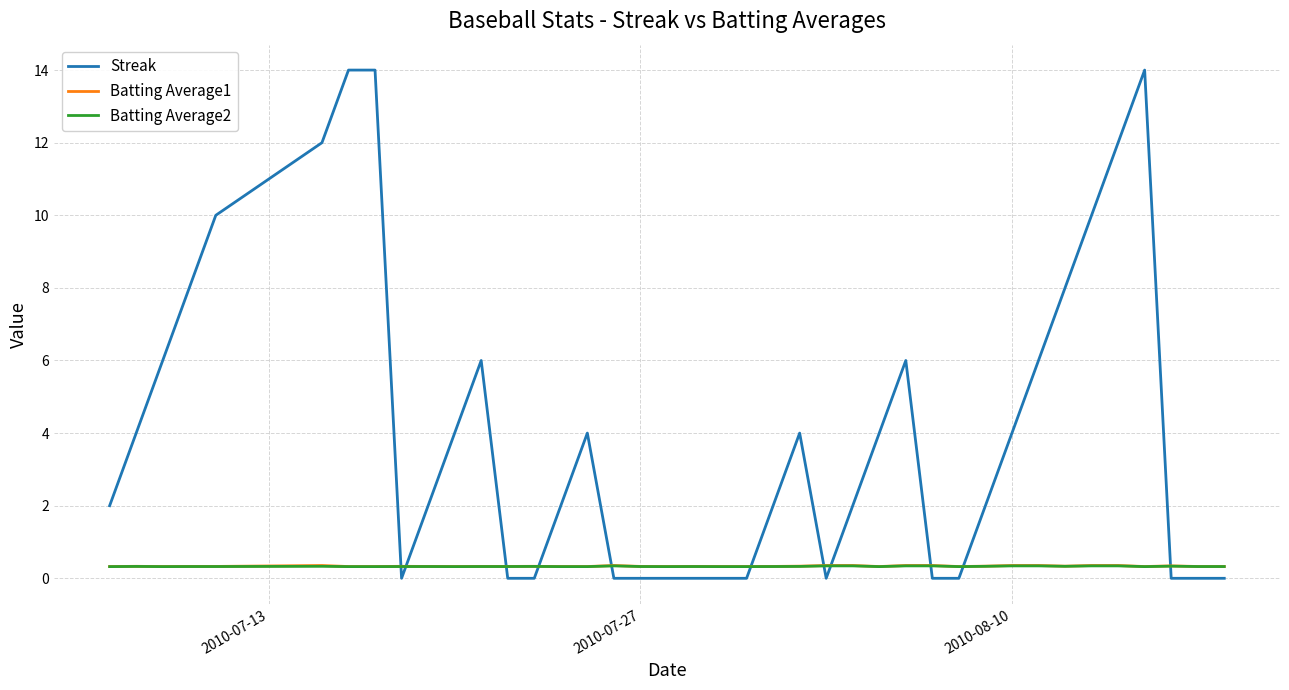

What are all the series names shown in the legend?

Streak, Batting Average1, Batting Average2